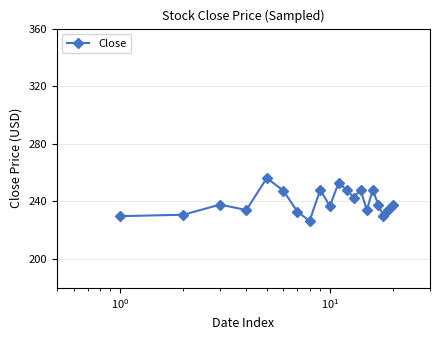

What is the difference between the maximum and minimum values?

29.8